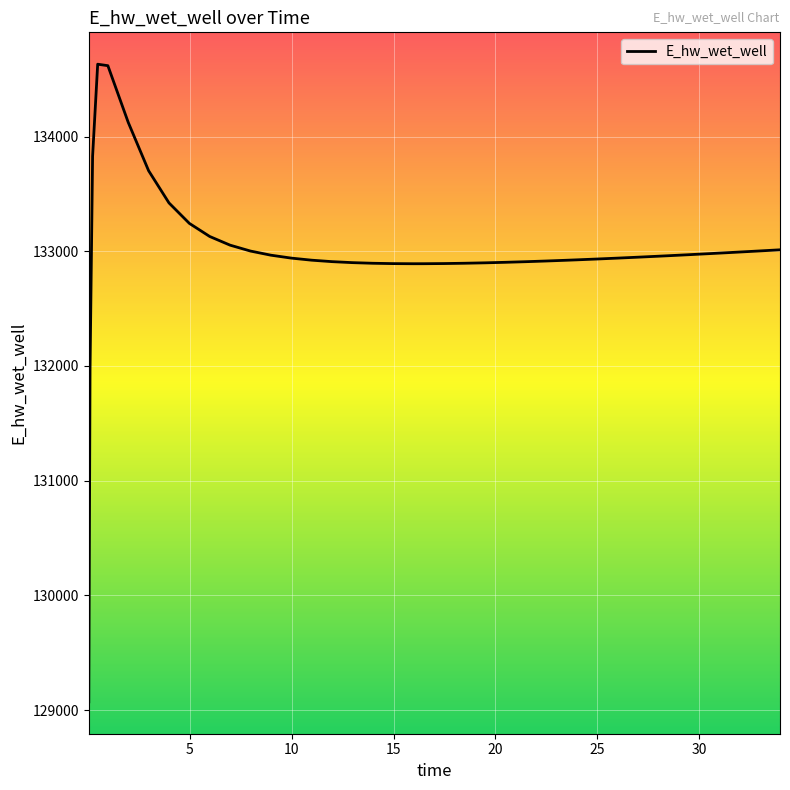

What is the sum of all values?

5319962.0